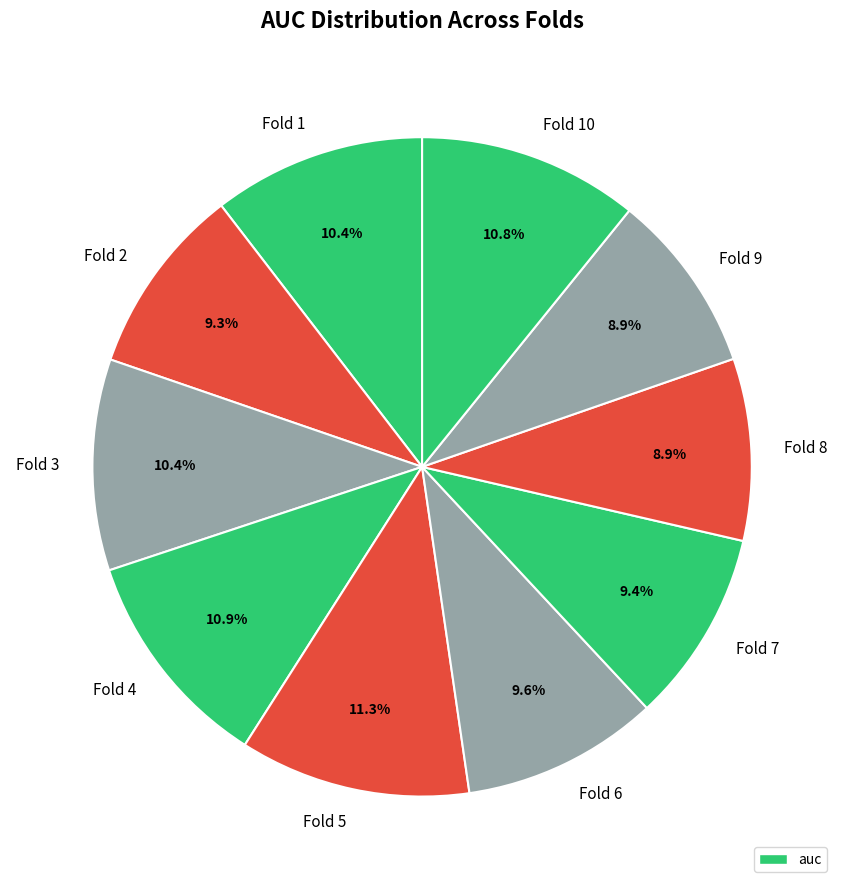

True or false: Fold 2 accounts for 15% of the total.

False